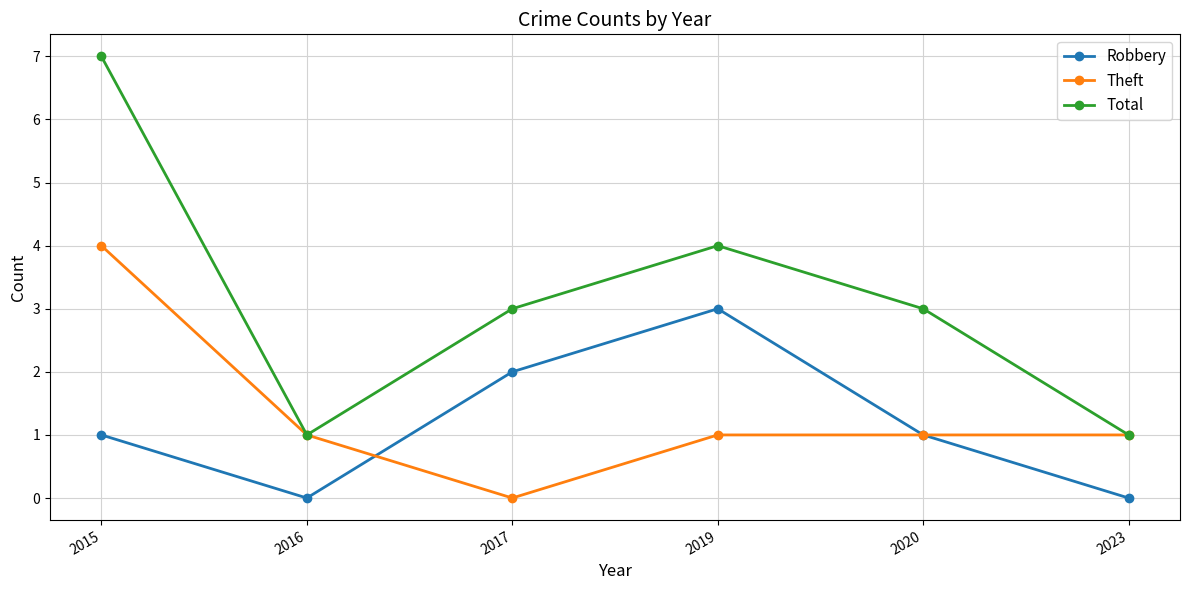

Count the number of data series in this chart.

3